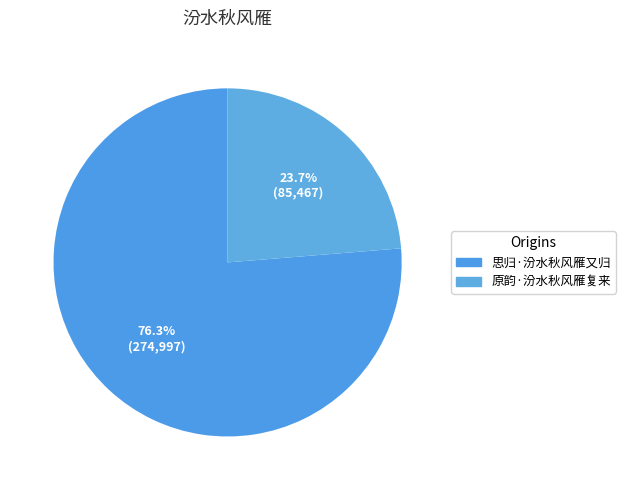

The 原韵·汾水秋风雁复来 slice represents 18% of the pie. True or false?

False